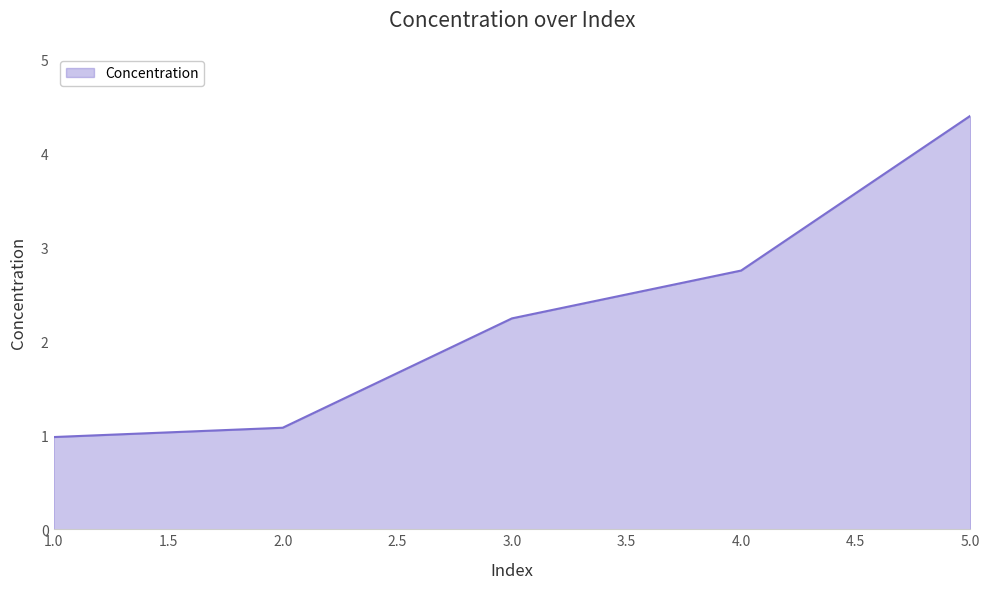

True or false: the data shows 2.2 at 3.0.

True